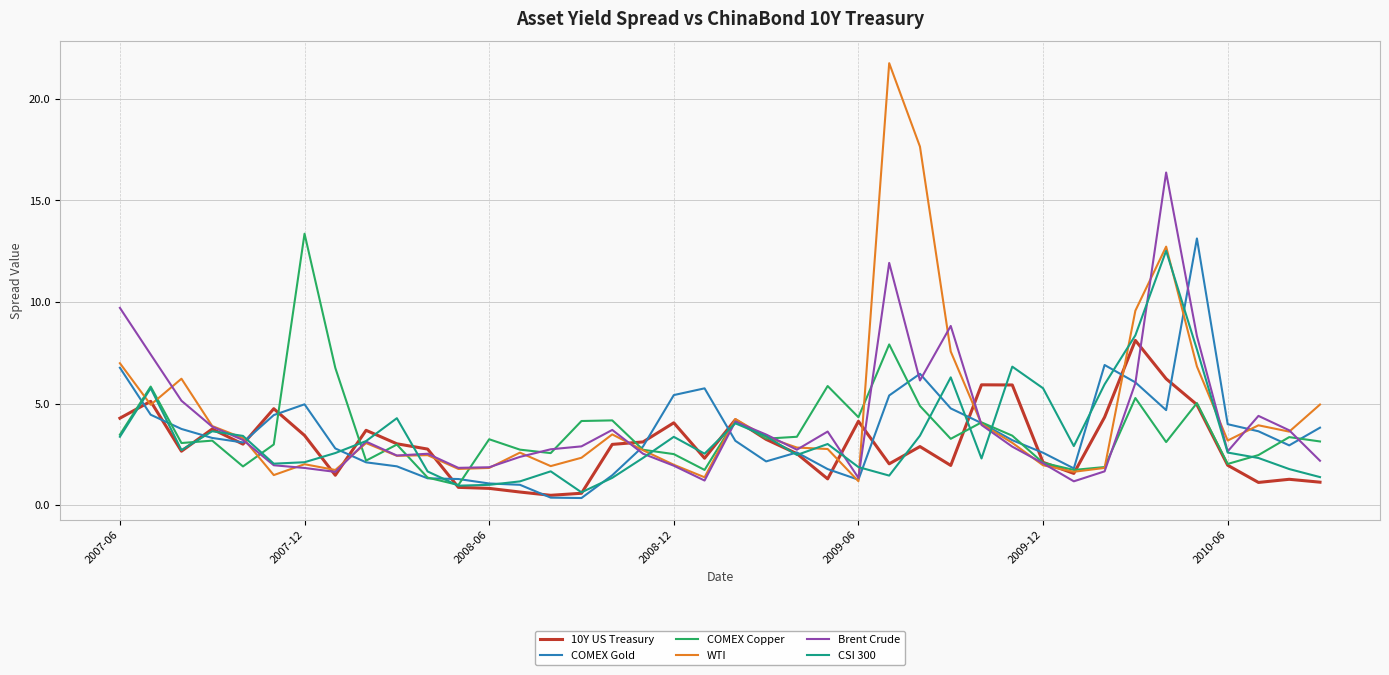

True or false: CSI 300 and COMEX Gold cross at least once.

True